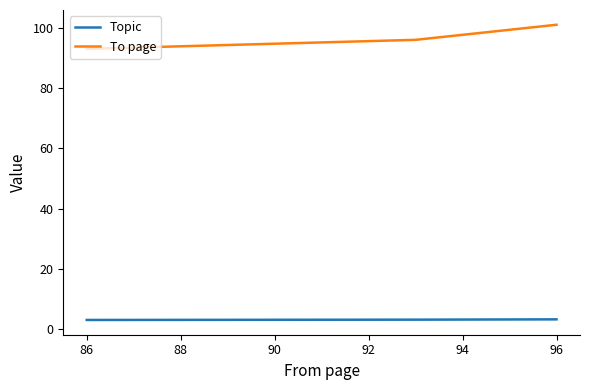

What is the lowest value of the To page series?

93.0